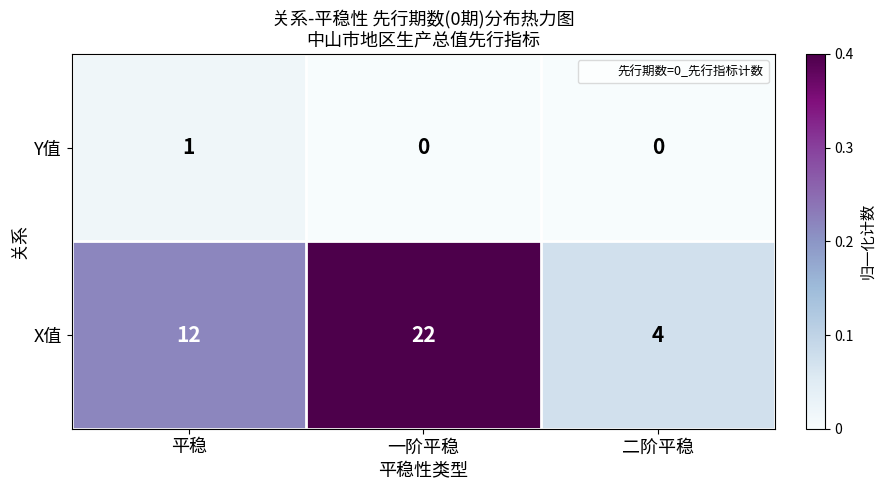

What is the highest value of the X值 series?

22